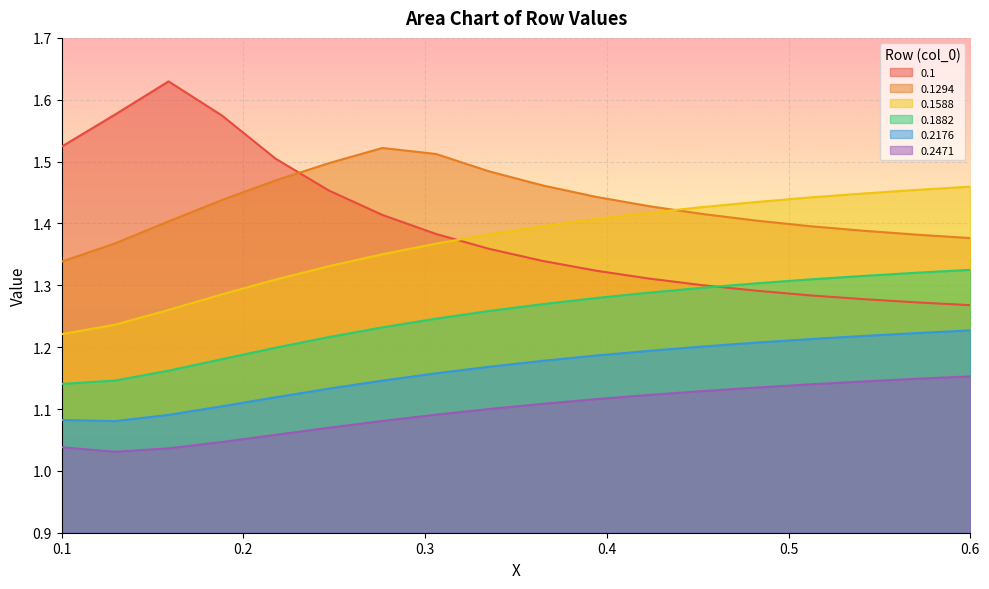

What is the maximum value shown in the chart?

1.6